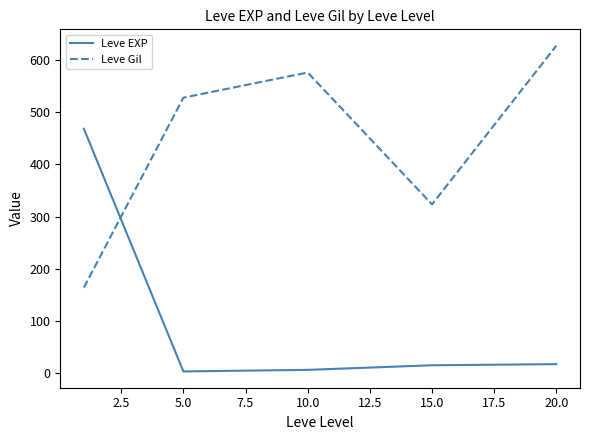

What is the sum of all Leve Gil values?

2220.2